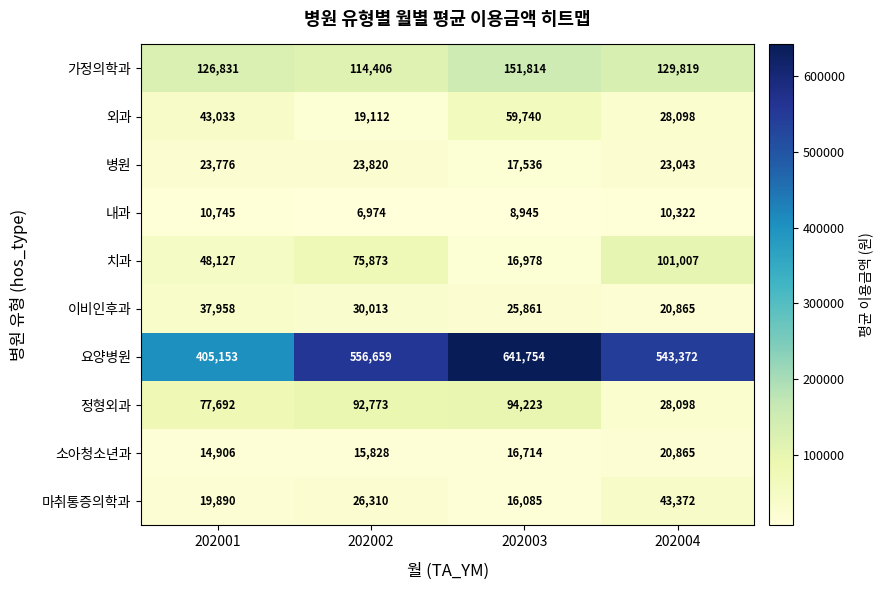

What is the difference between the highest and lowest values at 202003?

632809